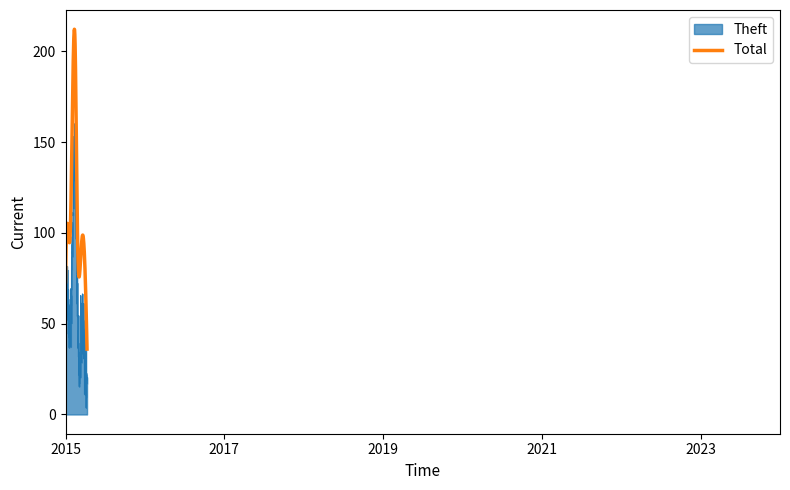

List the series in order of their peak value, lowest first.

Theft, Total